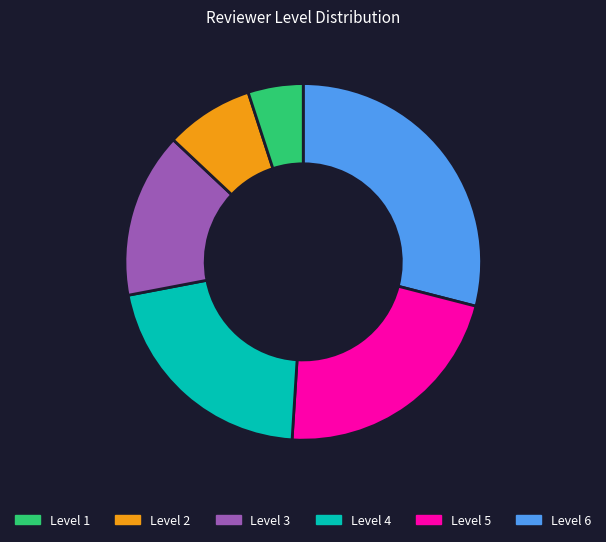

Is there any slice that represents more than half of the pie?

No